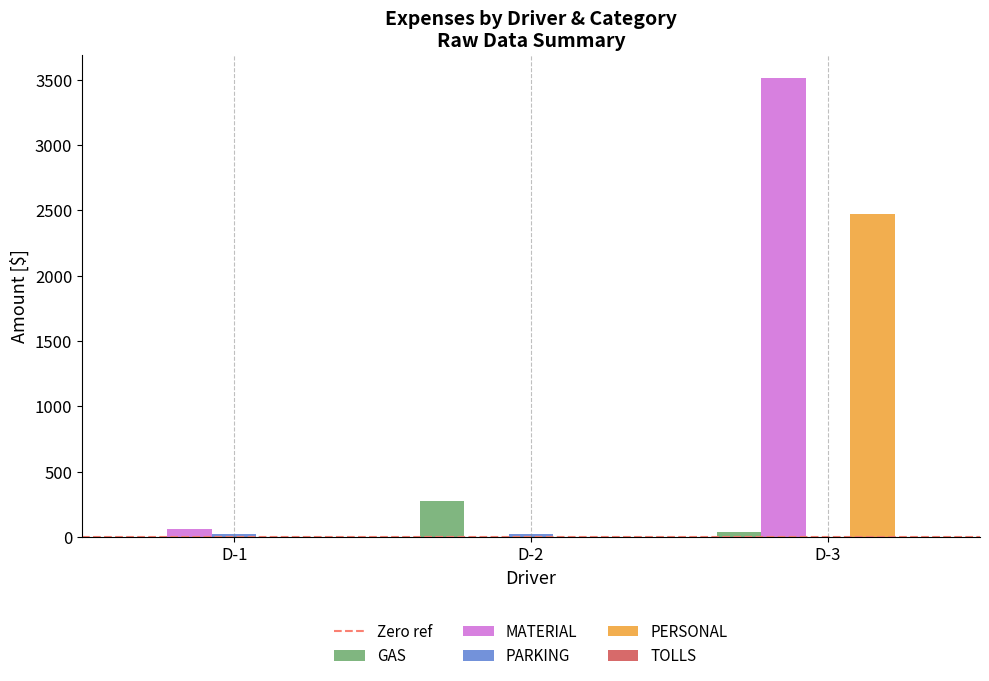

Which series changed the most between D-1 and D-3?

MATERIAL